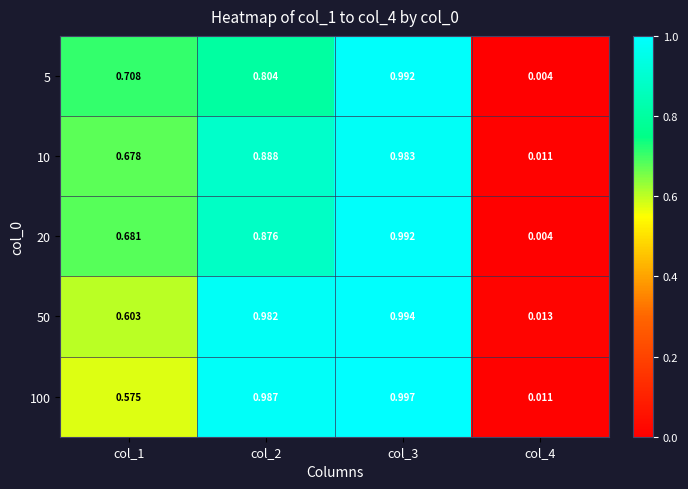

Is the value of 20 at col_1 greater than the value of 5 at col_1?

No